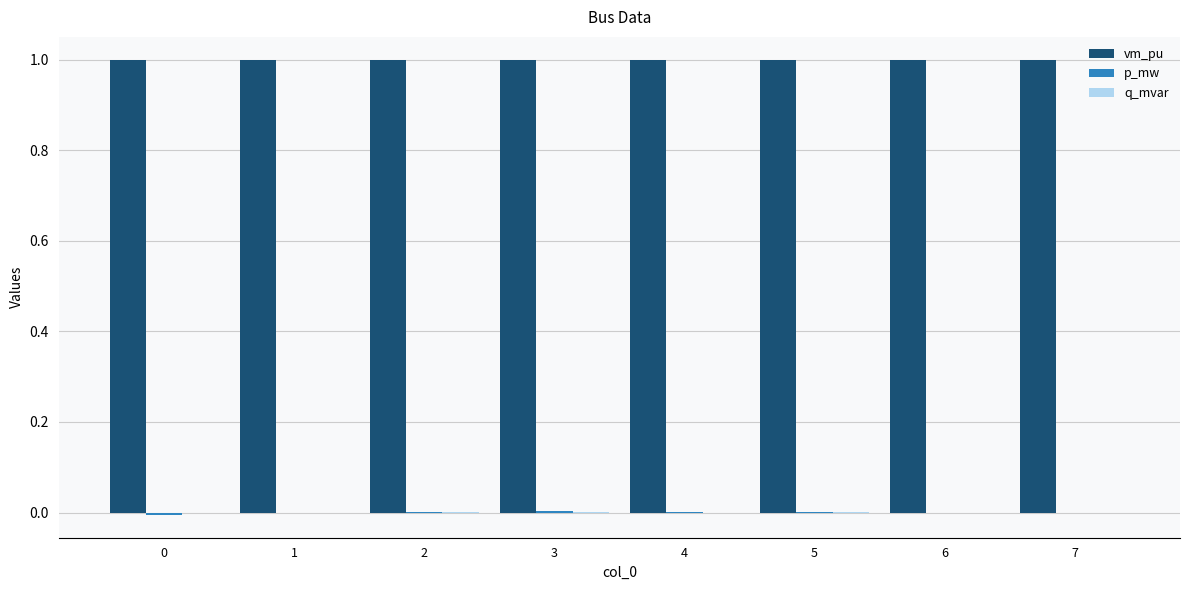

Is it true that vm_pu equals 1.0 at 2?

True